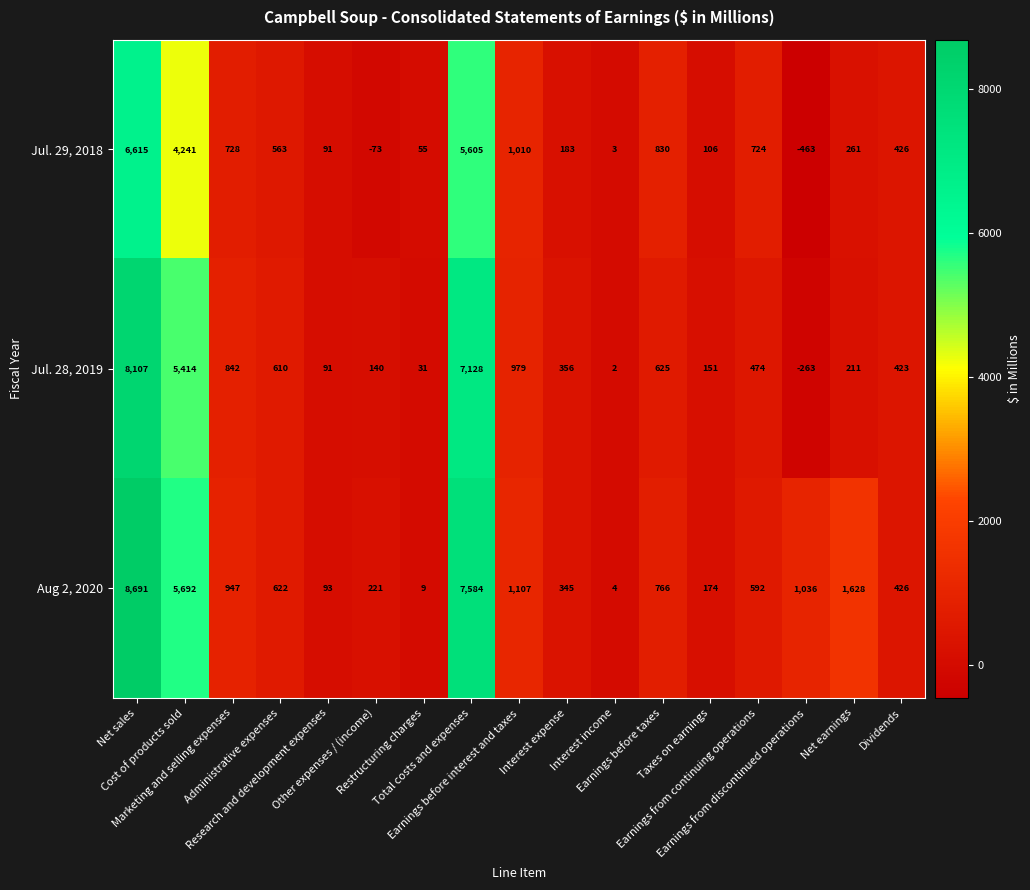

What is the difference between the second highest and minimum values in the Jul. 29, 2018 series?

6068